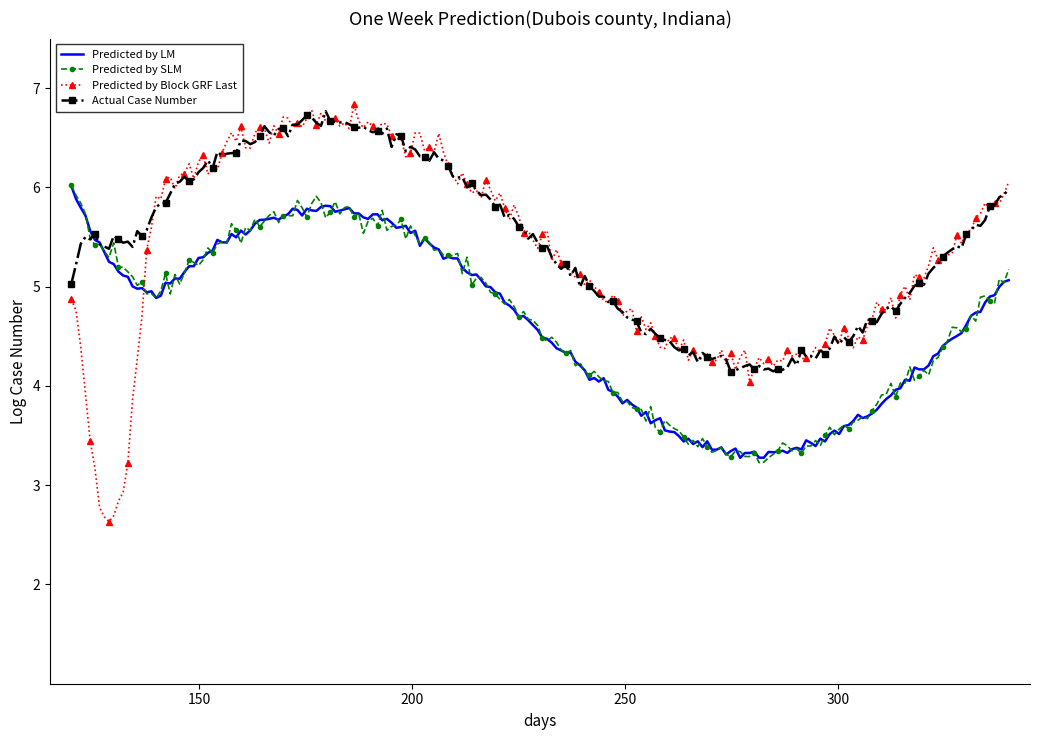

How many times do Predicted by SLM and Predicted by Block GRF Last cross each other?

1